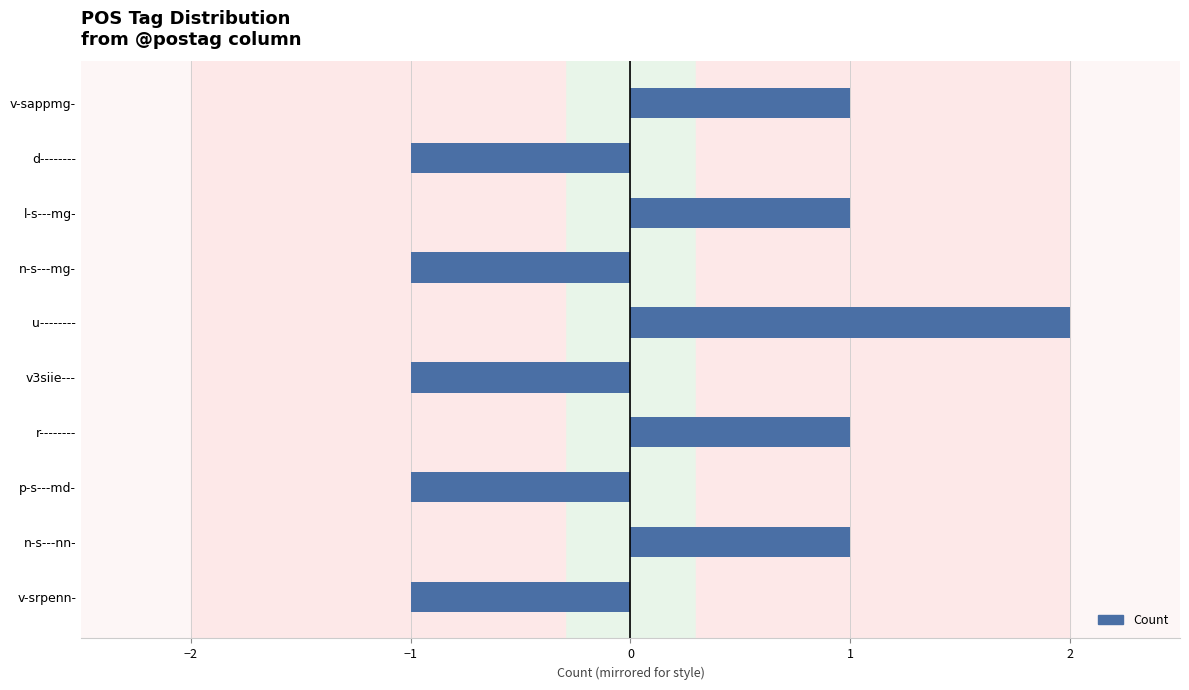

How many values are between -1 and 1?

9